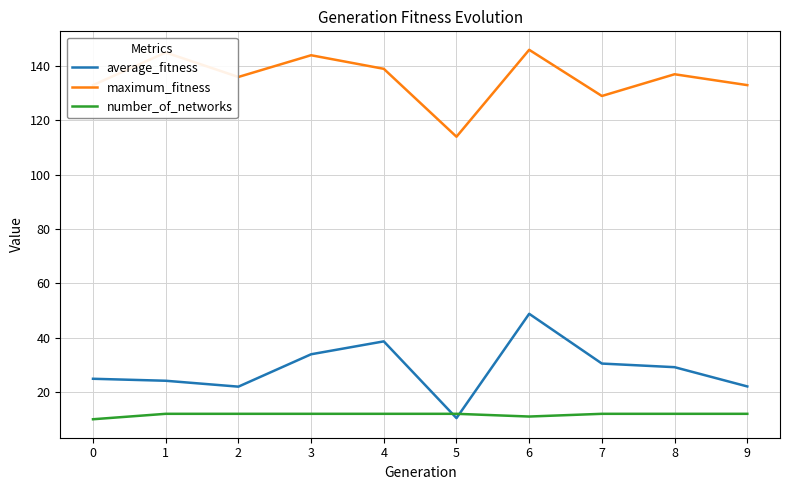

What is the difference between the second highest and second lowest values in the average_fitness series?

16.7